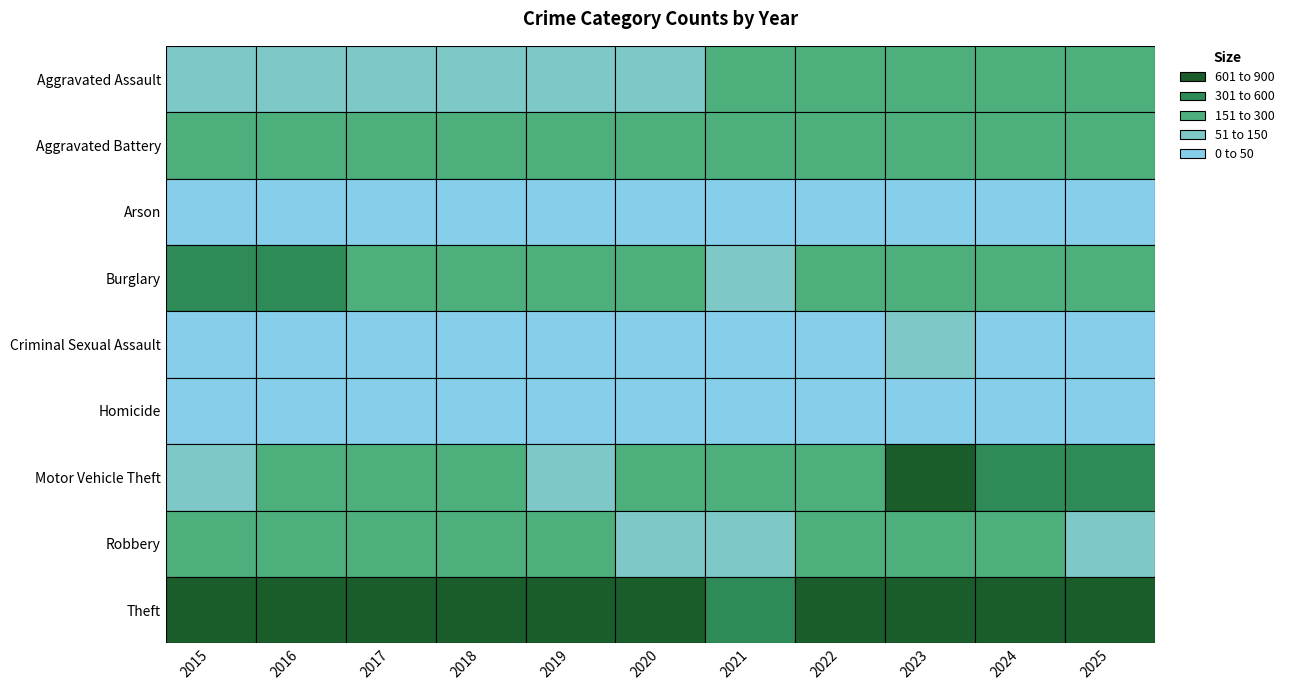

How many values in the Aggravated Battery series exceed 231?

5